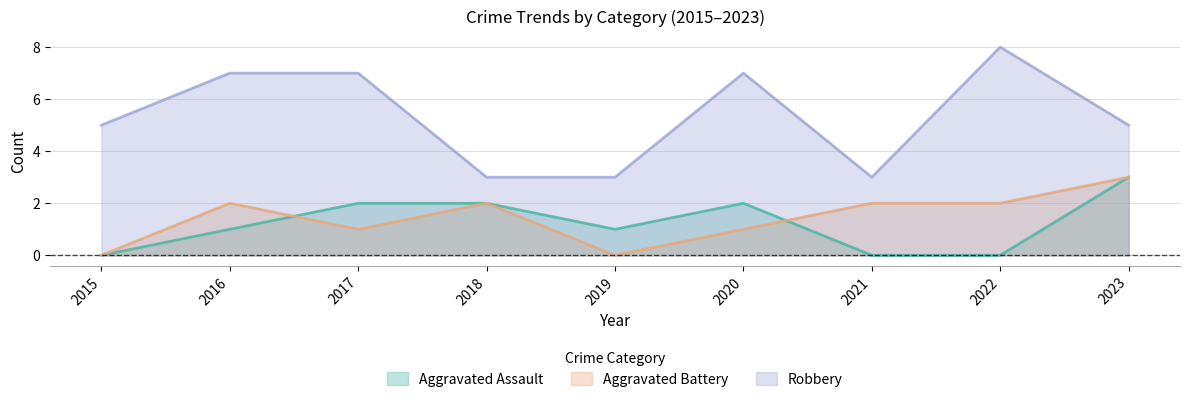

Where is the first local minimum for Aggravated Assault?

2019